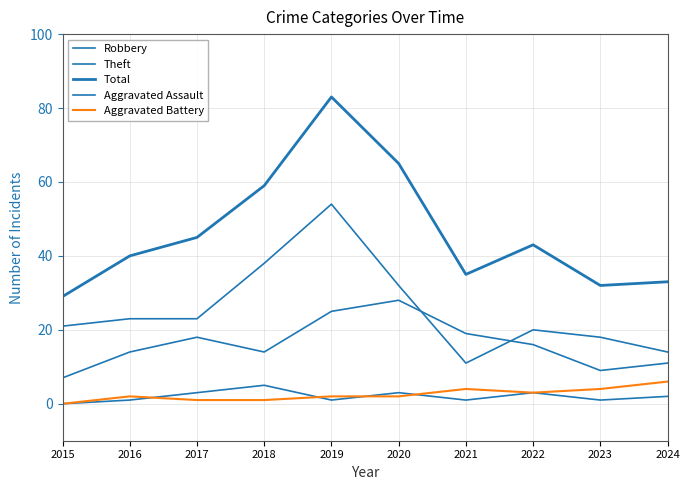

How many distinct data groups are displayed?

5